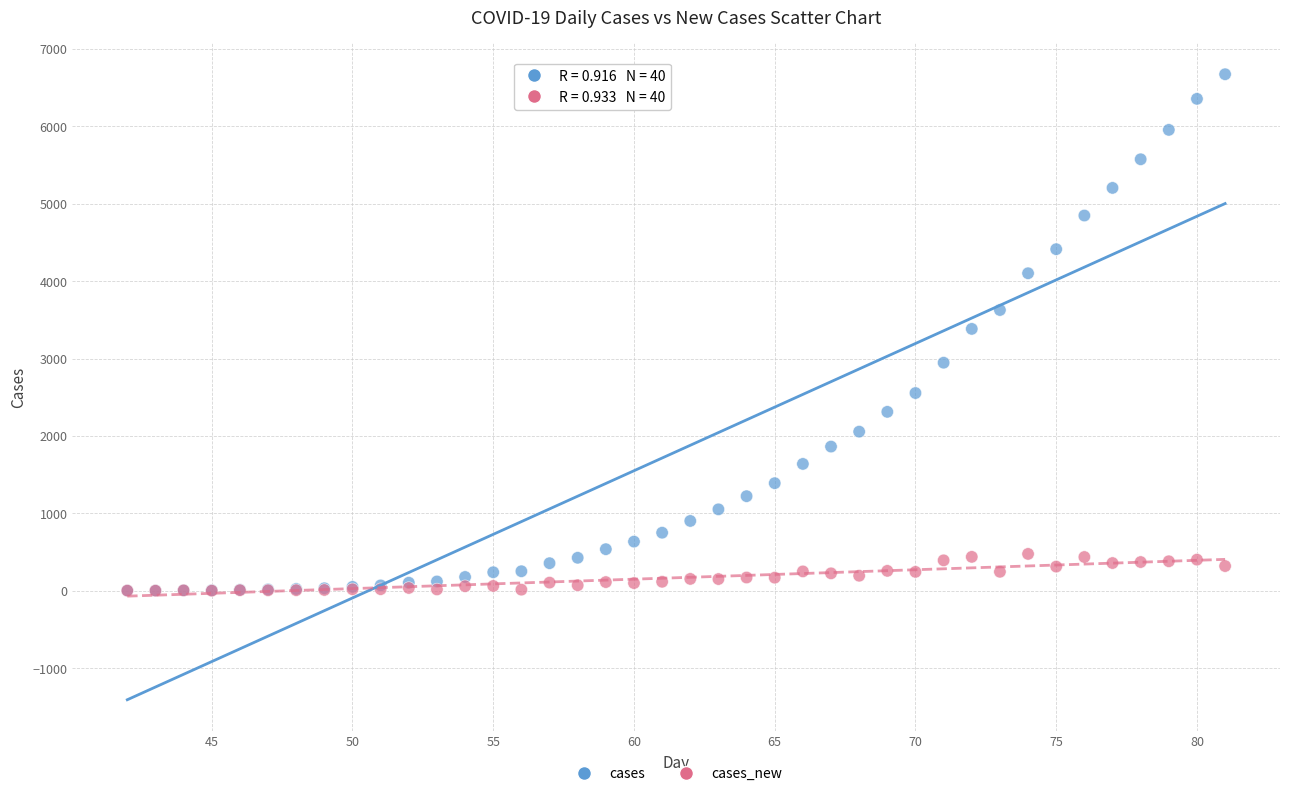

What are all the series names shown in the legend?

cases, cases_new